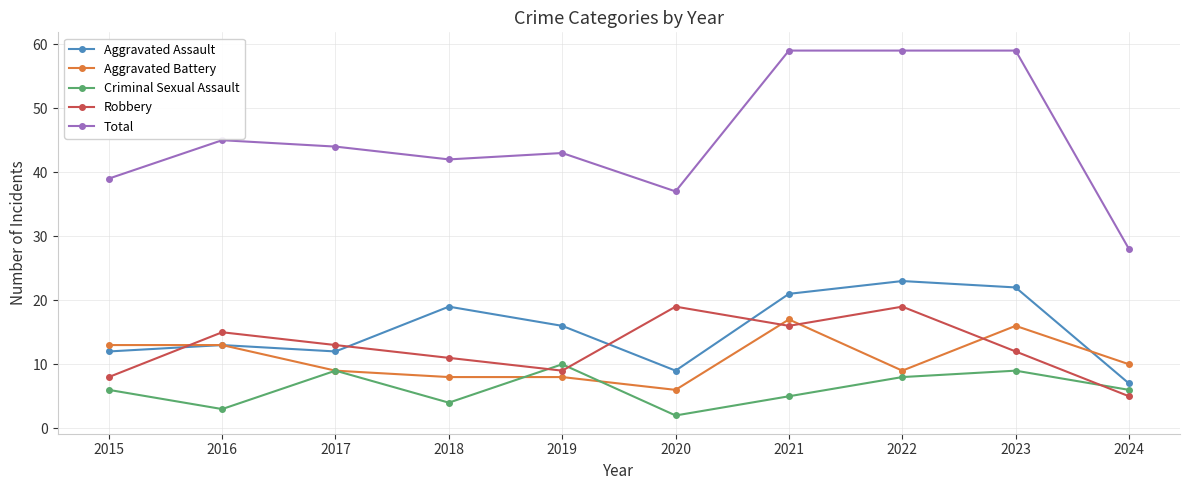

What is the highest value of the Criminal Sexual Assault series?

10